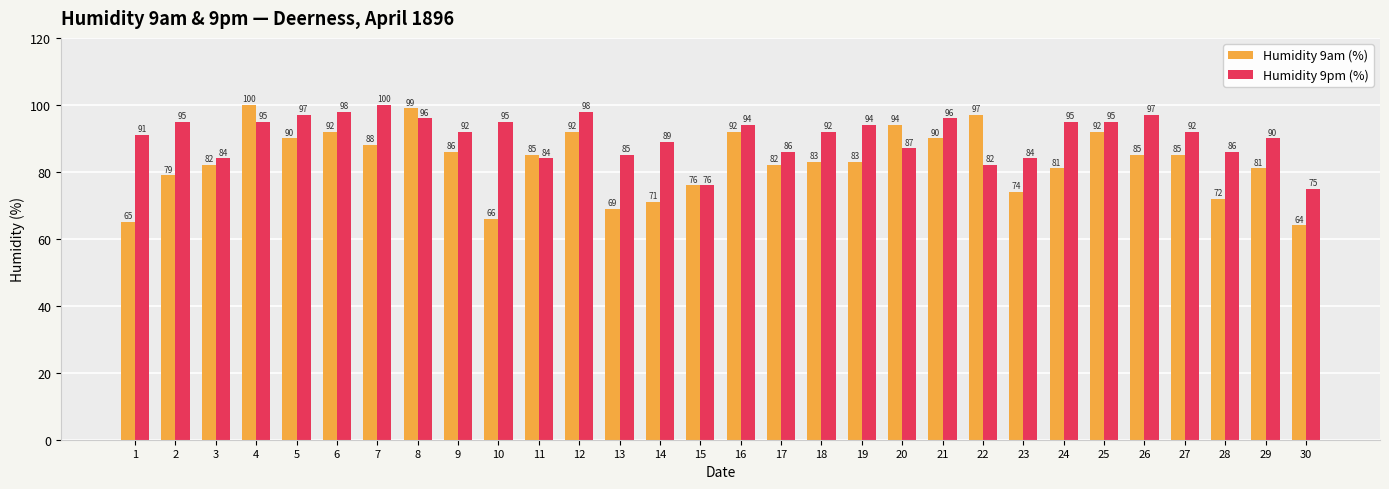

Reading left to right, transcribe all the data shown in this chart.

Humidity 9am (%): 65	79	82	100	90	92	88	99	86	66	85	92	69	71	76	92	82	83	83	94	90	97	74	81	92	85	85	72	81	64
Humidity 9pm (%): 91	95	84	95	97	98	100	96	92	95	84	98	85	89	76	94	86	92	94	87	96	82	84	95	95	97	92	86	90	75